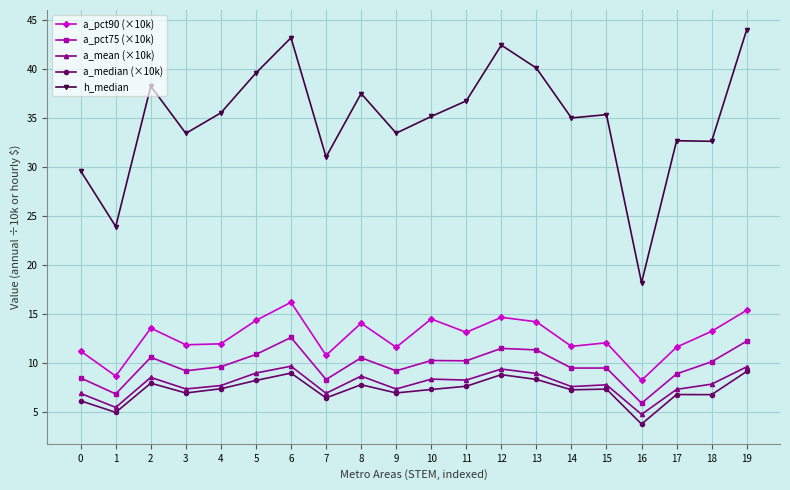

Does the chart have visible grid lines?

Yes